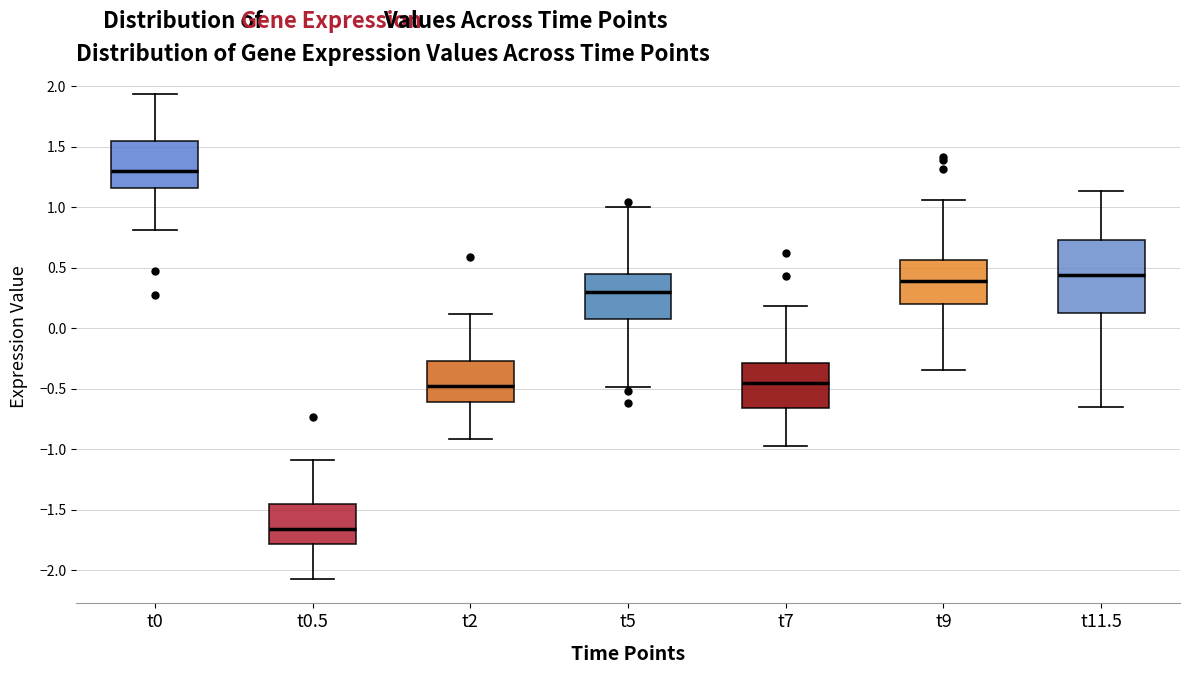

Which box has the lowest median line?

t0.5